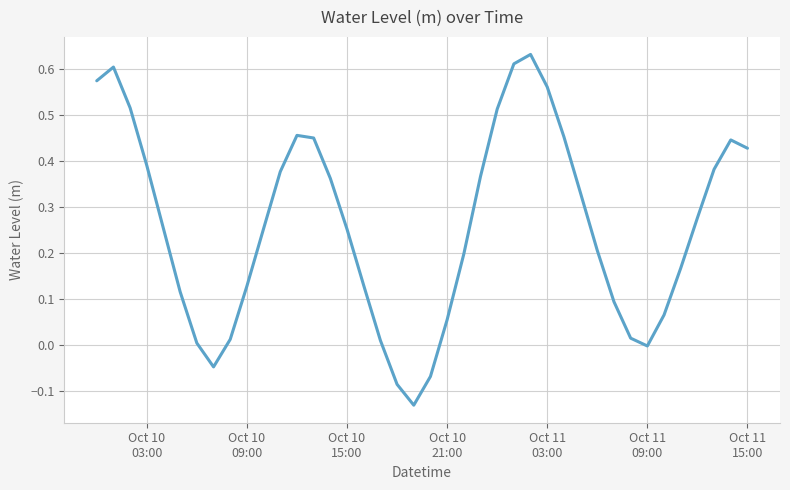

What is the difference between the maximum and minimum values?

0.8